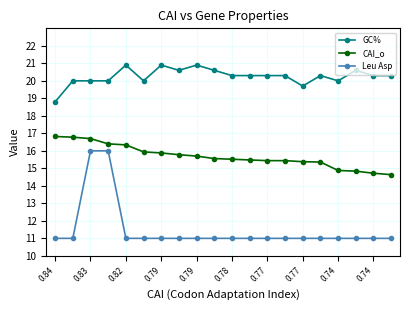

True or false: GC% has more than 0 points higher than both neighbors.

True